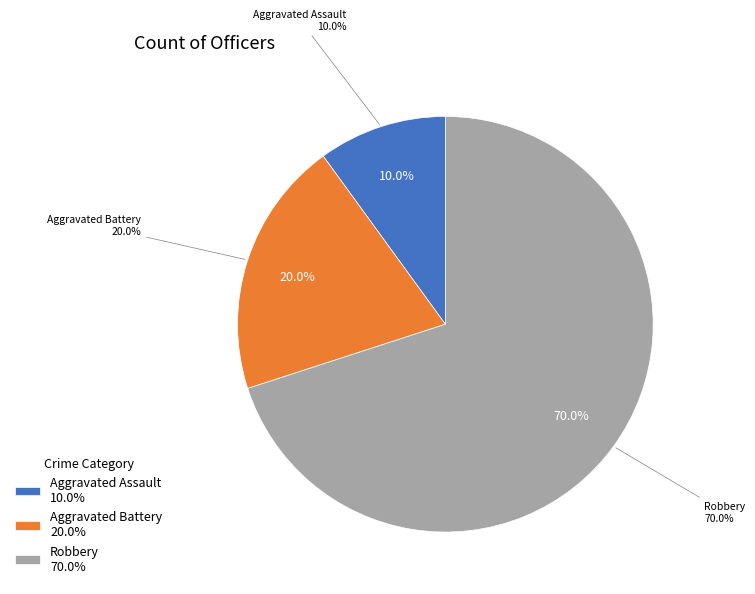

True or false: Aggravated Battery accounts for 47% of the total.

False